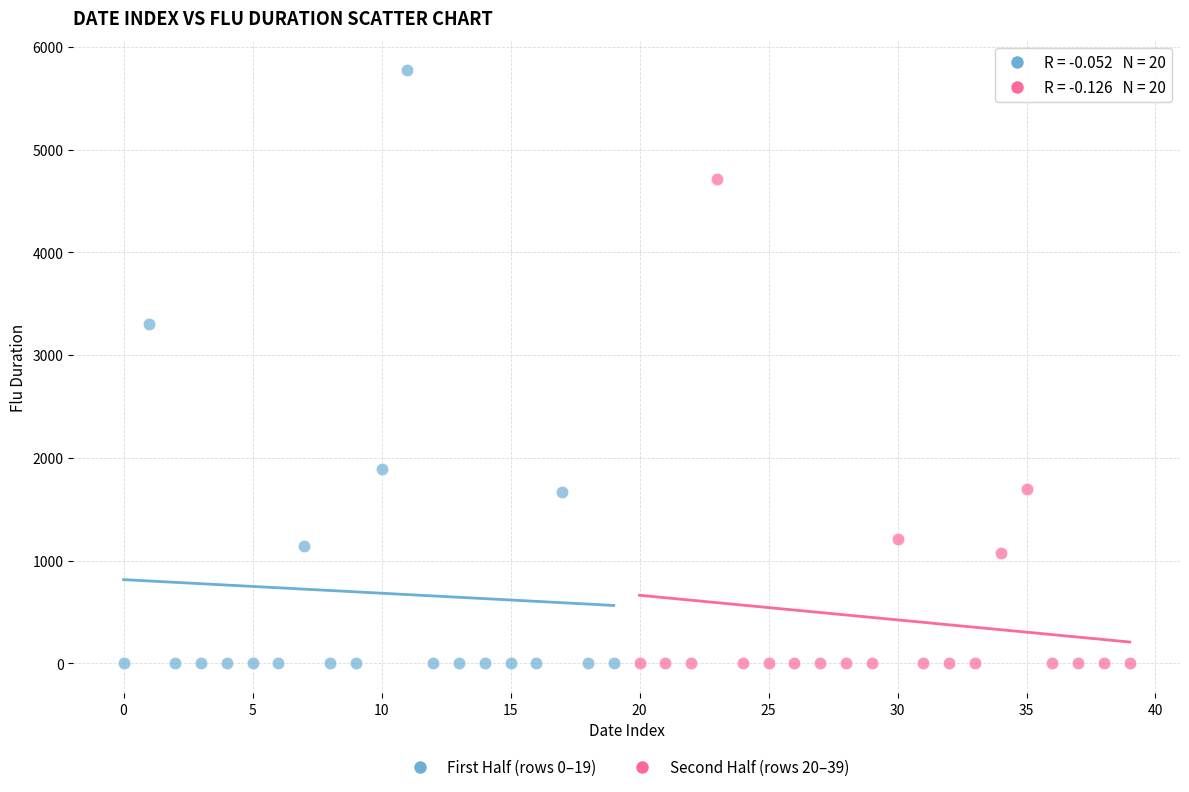

Which series reaches the maximum Y coordinate?

First Half (rows 0–19)